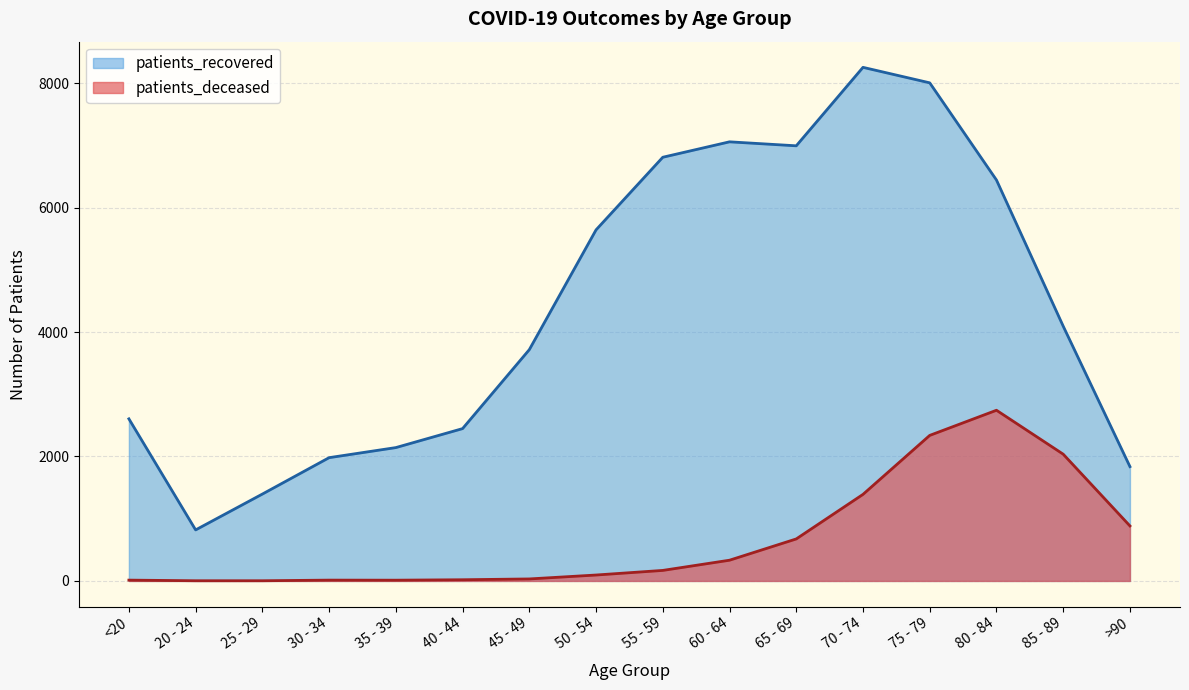

Which category has the highest value across all series?

70 - 74